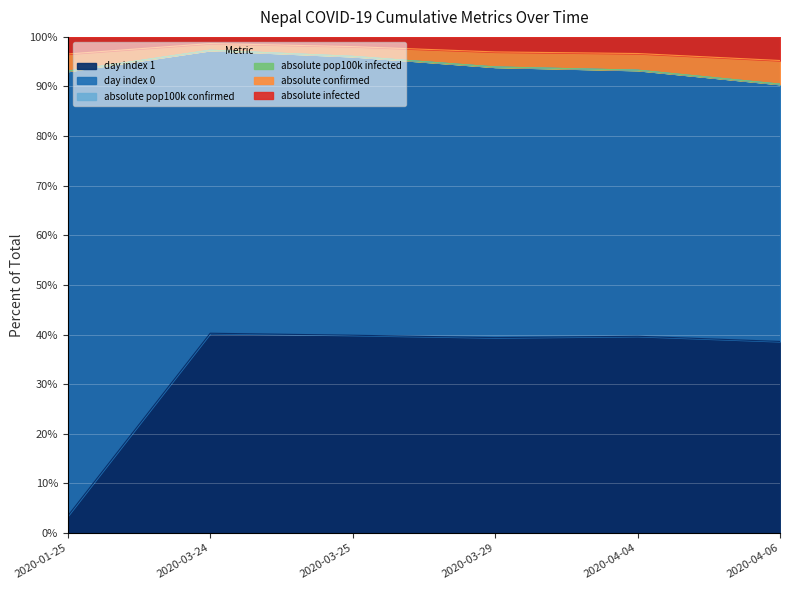

Which series has the widest spread of values?

day_index_0